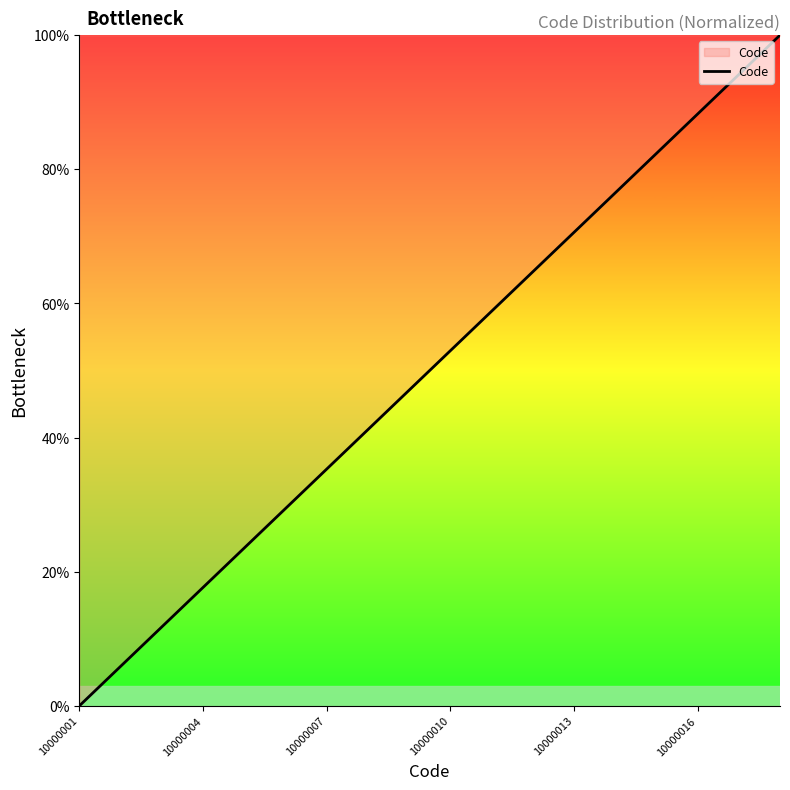

Reading right to left, list all the values displayed in this chart.

100.0	94.1	88.2	82.4	76.5	70.6	64.7	58.8	52.9	47.1	41.2	35.3	29.4	23.5	17.6	11.8	5.9	0.0